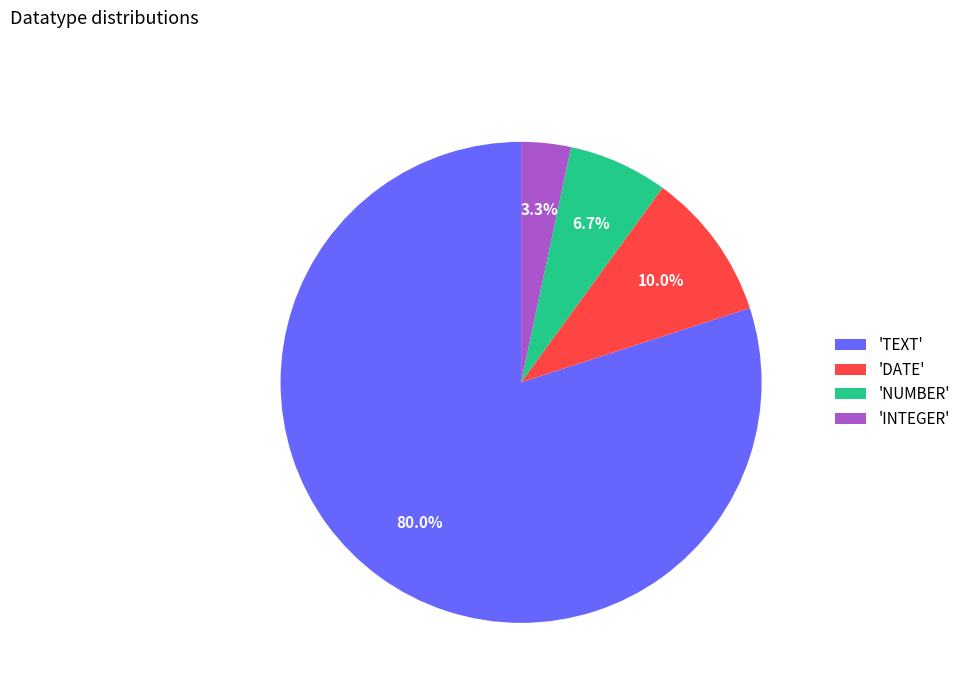

What is the ratio of the value at 'TEXT' to the value at 'DATE'?

8.0